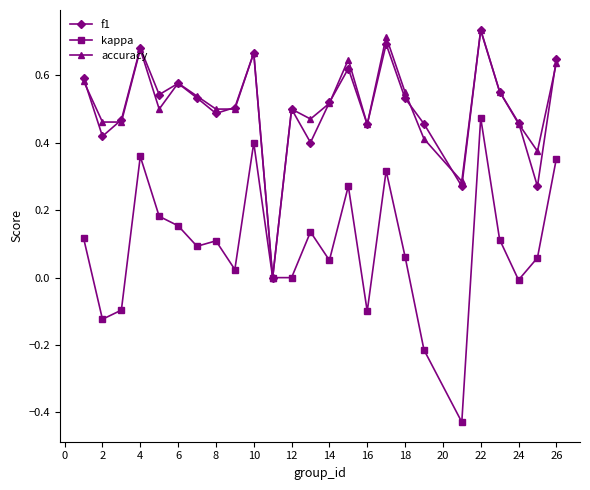

In f1, how many points are lower than both neighbors (excluding endpoints)?

8